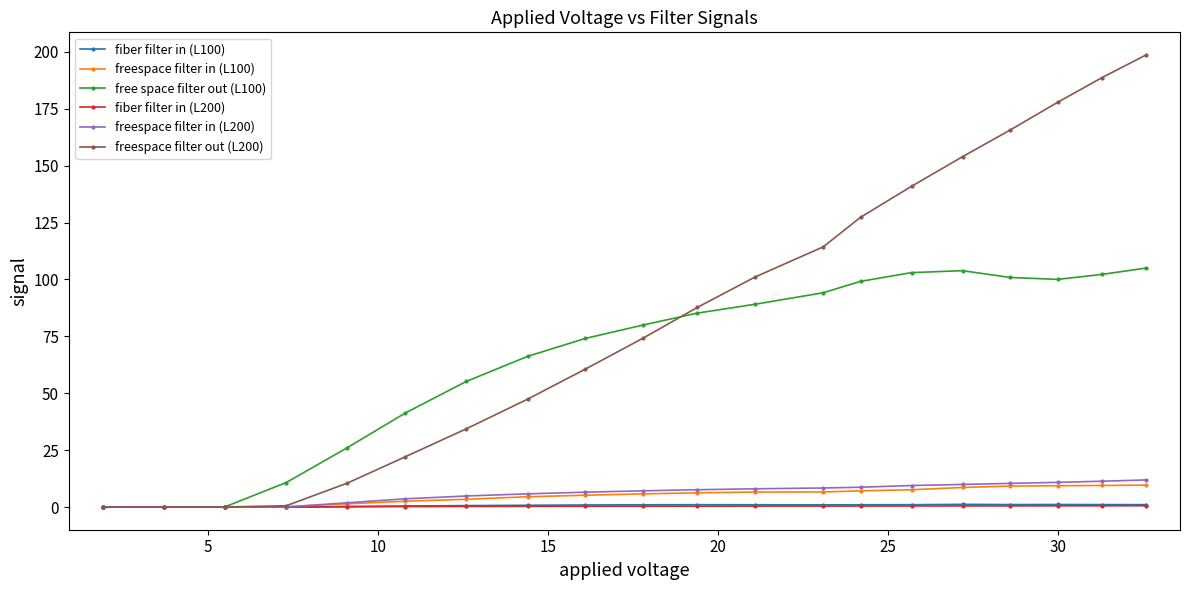

What is the average value of the fiber filter in (L200) series?

0.3